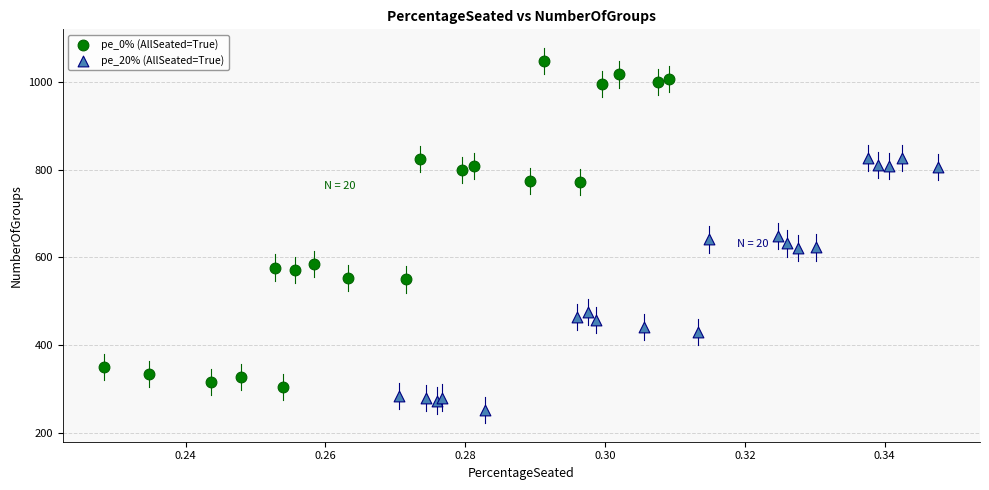

Which series has the largest Y range (max minus min)?

pe_0% (AllSeated=True)